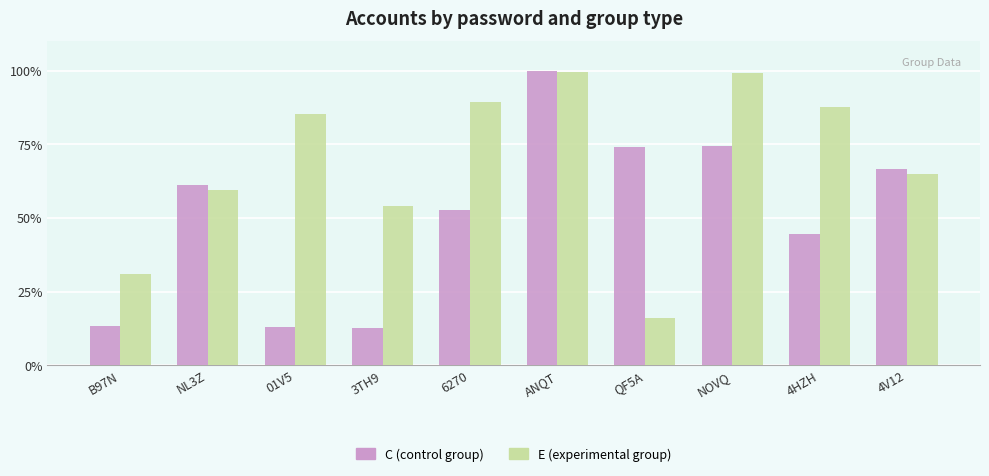

Where is C (control group) nearest to the value 56?

6270